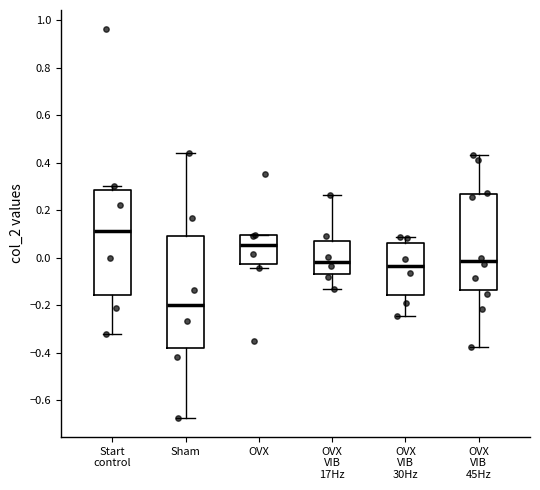

Reading left to right, transcribe this box plot: for each box, give where its median line is, the range the box spans, and where its two whiskers end, as read against the y-axis. The values are not printed on the chart, so give them approximately, as read against the axis.

Start control: median 0.12, box -0.16 to 0.28, whiskers -0.32 to 0.30
Sham: median -0.20, box -0.38 to 0.10, whiskers -0.68 to 0.44
OVX: median 0.06, box -0.02 to 0.10, whiskers -0.04 to 0.10
OVX VIB 17Hz: median -0.02, box -0.06 to 0.08, whiskers -0.14 to 0.26
OVX VIB 30Hz: median -0.04, box -0.16 to 0.06, whiskers -0.24 to 0.08
OVX VIB 45Hz: median -0.02, box -0.14 to 0.26, whiskers -0.38 to 0.44